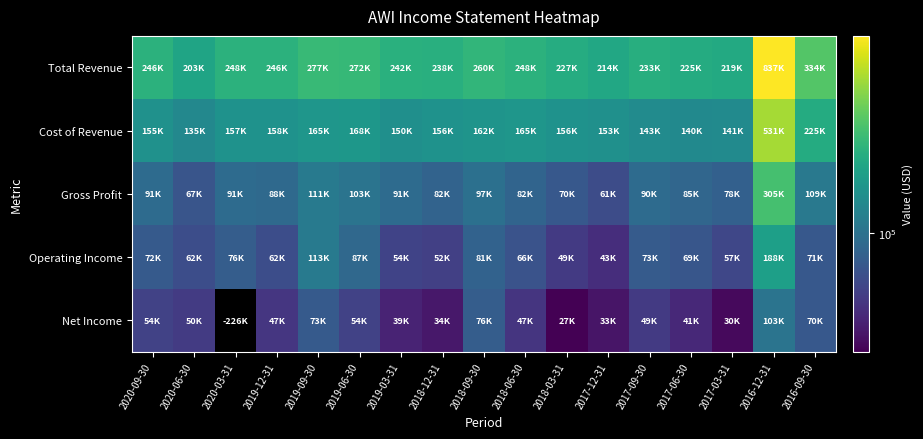

Is the value of Cost of Revenue at 2017-09-30 greater than the value of Net Income at 2019-03-31?

Yes